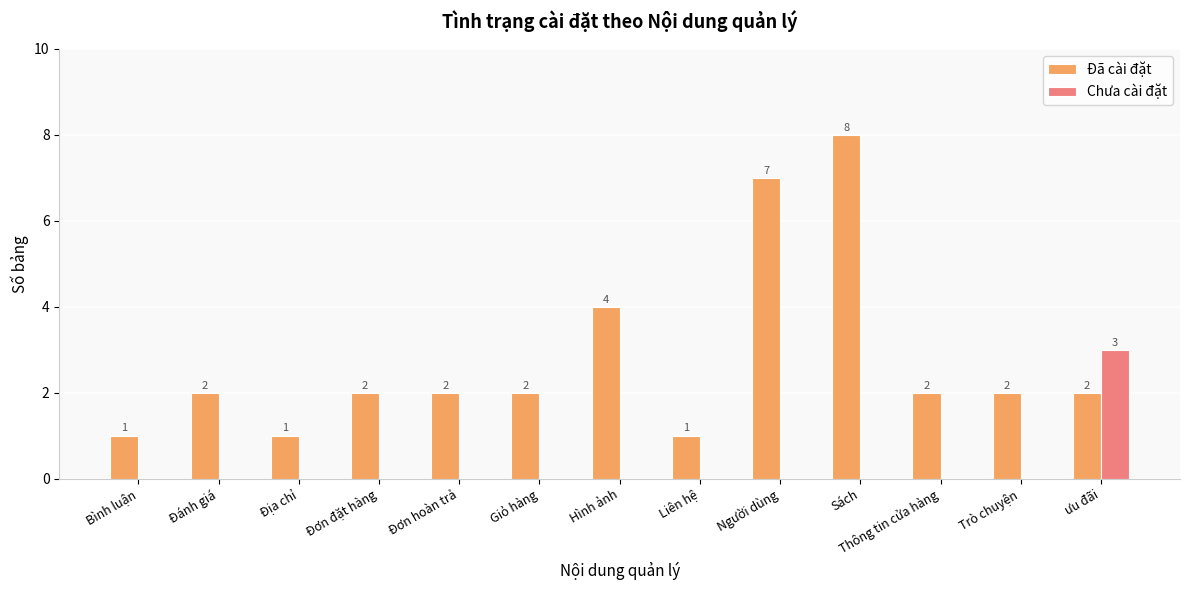

Is the value of Đã cài đặt at Hình ảnh greater than the value of Chưa cài đặt at Đơn đặt hàng?

Yes